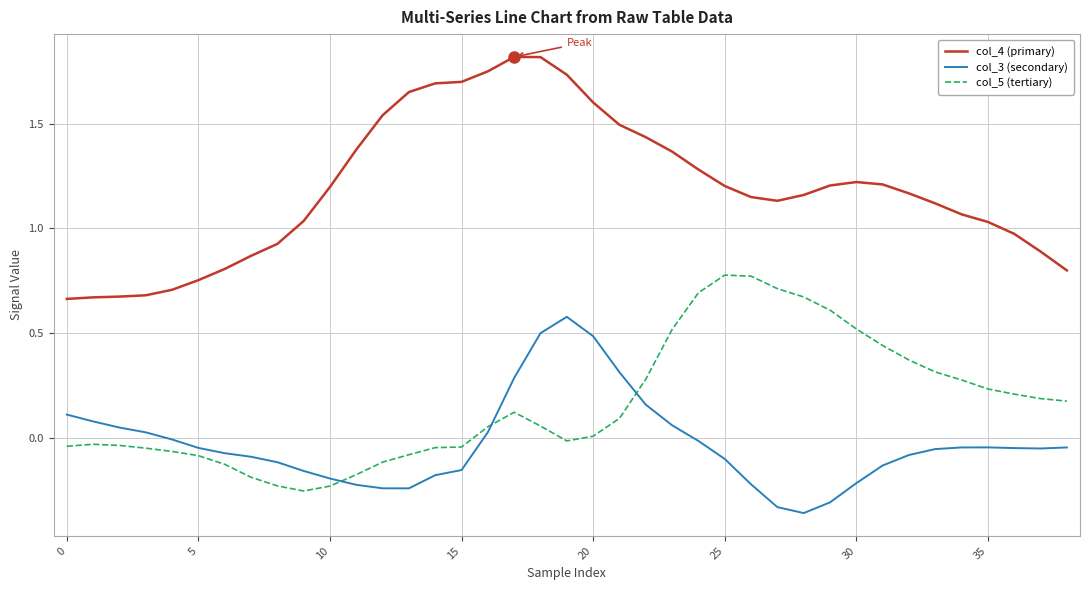

What is the highest value of the col_3 (secondary) series?

0.6